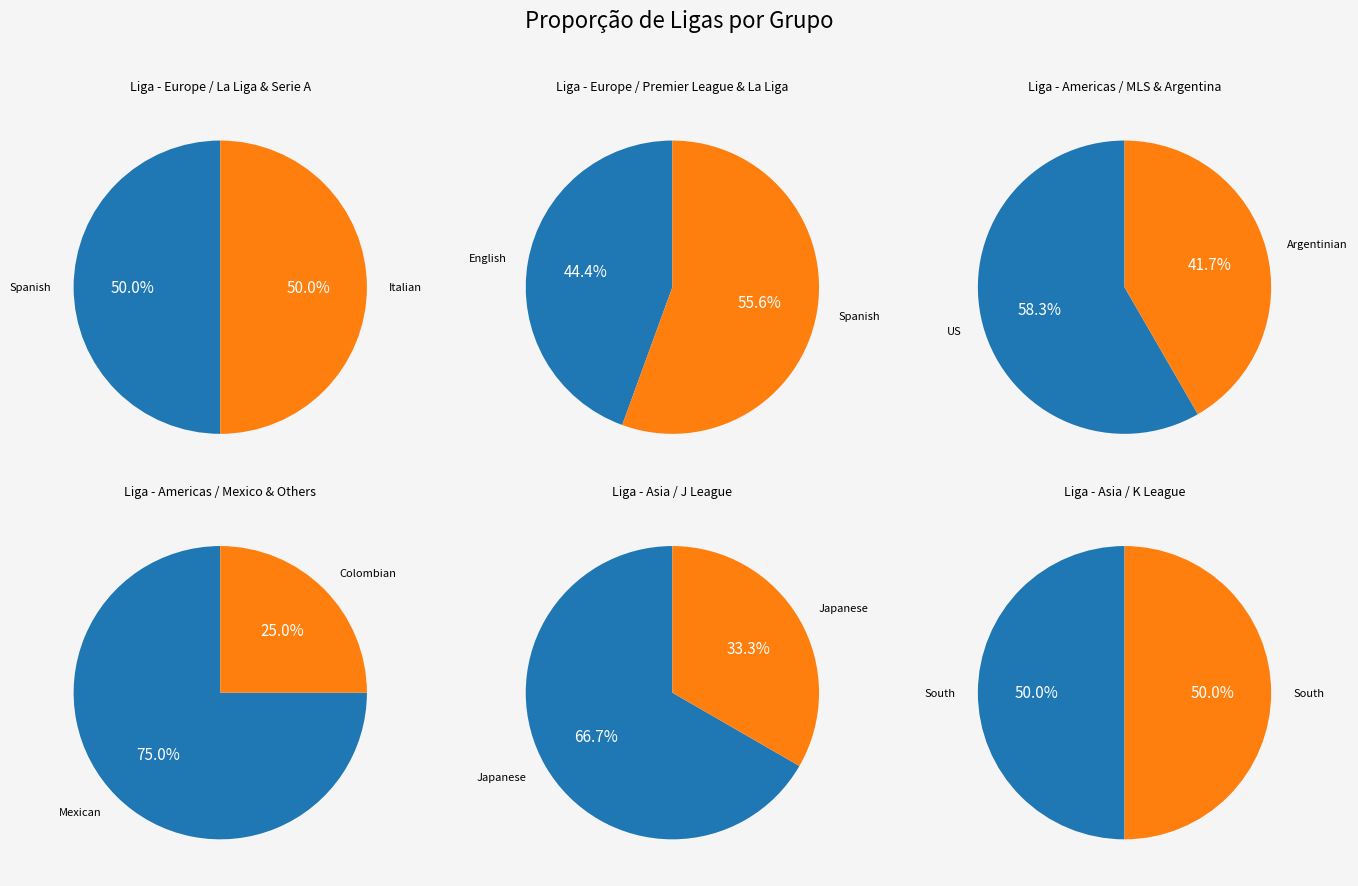

To the nearest percent, what portion does Spanish La Liga represent?

12%